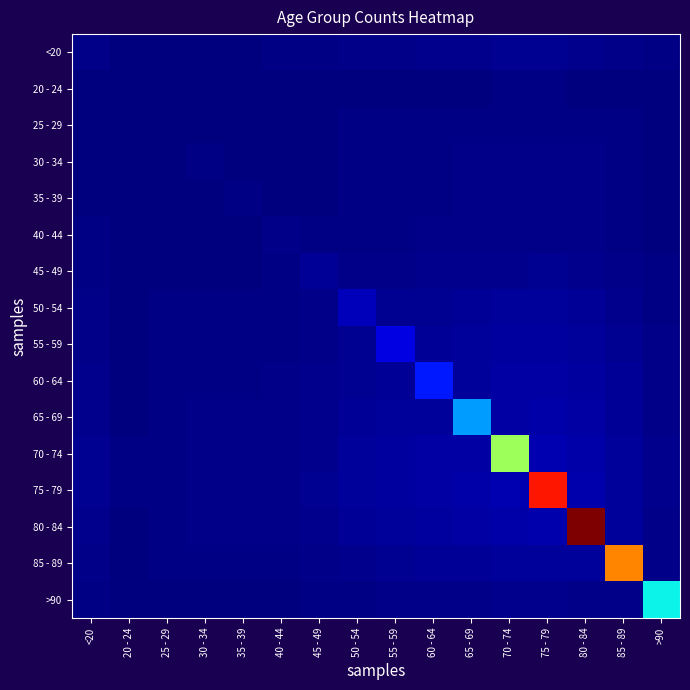

Between 30 - 34 and 70 - 74, which is larger?

70 - 74